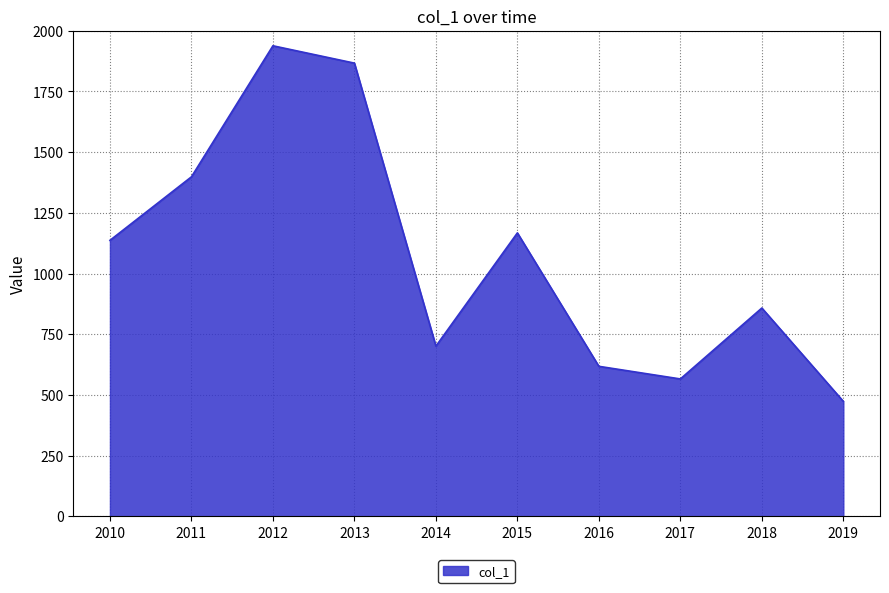

Which has a higher value, 2019 or 2015?

2015